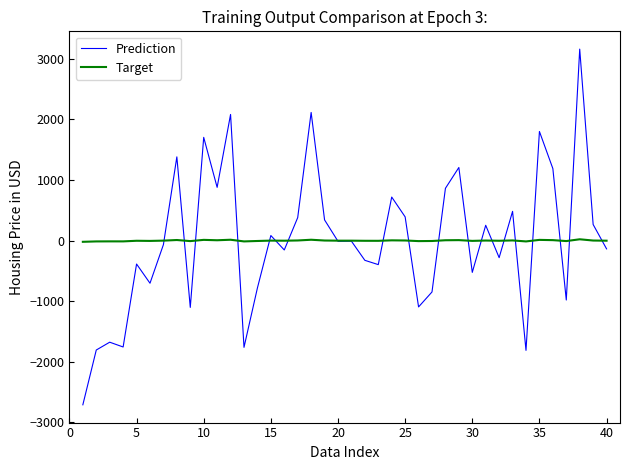

Which series has the widest spread of values?

Prediction